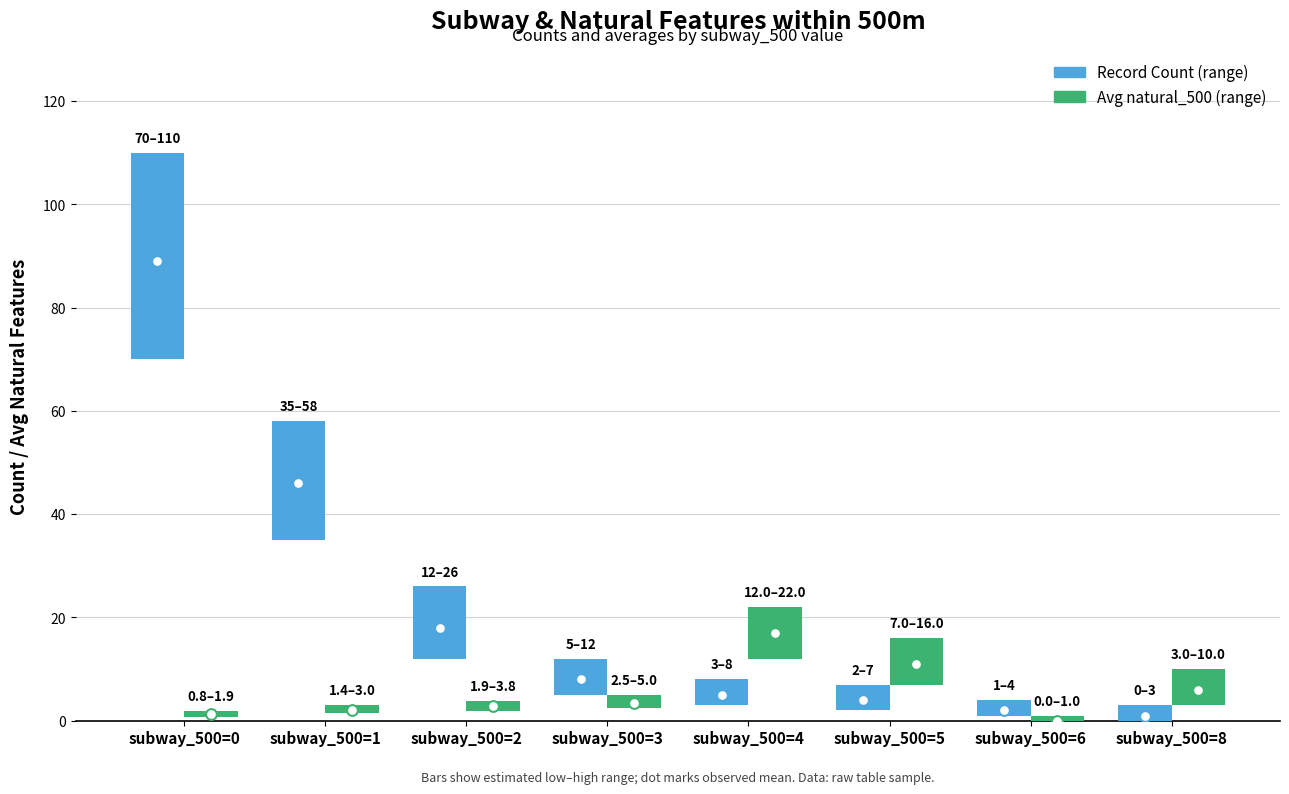

Which series has the largest total across all categories?

count